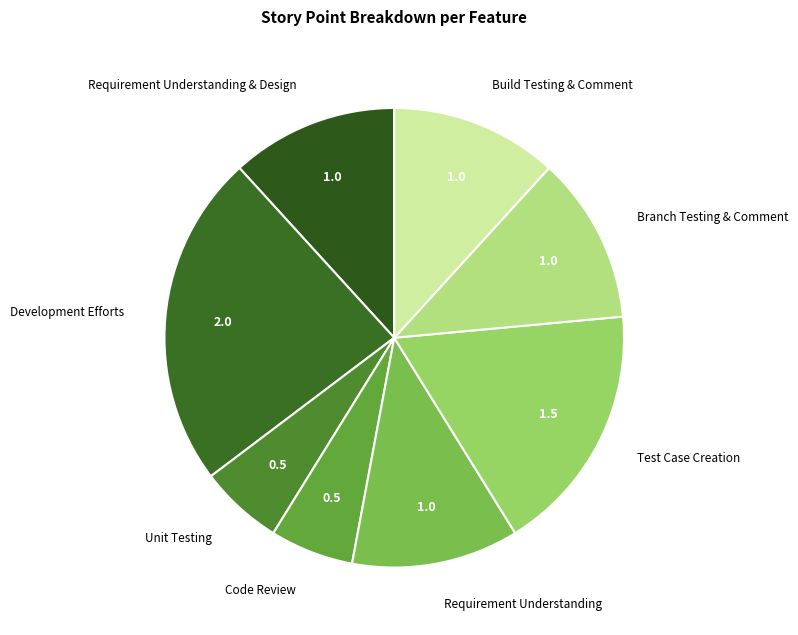

Is the sum of Code Review and Requirement Understanding & Design greater than half?

No